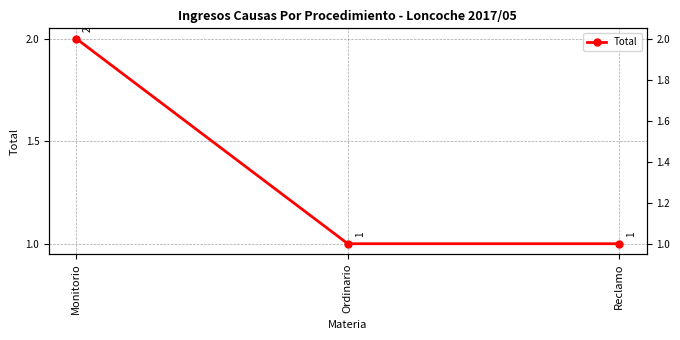

Reading right to left, what are all the values shown in this chart?

1	1	2